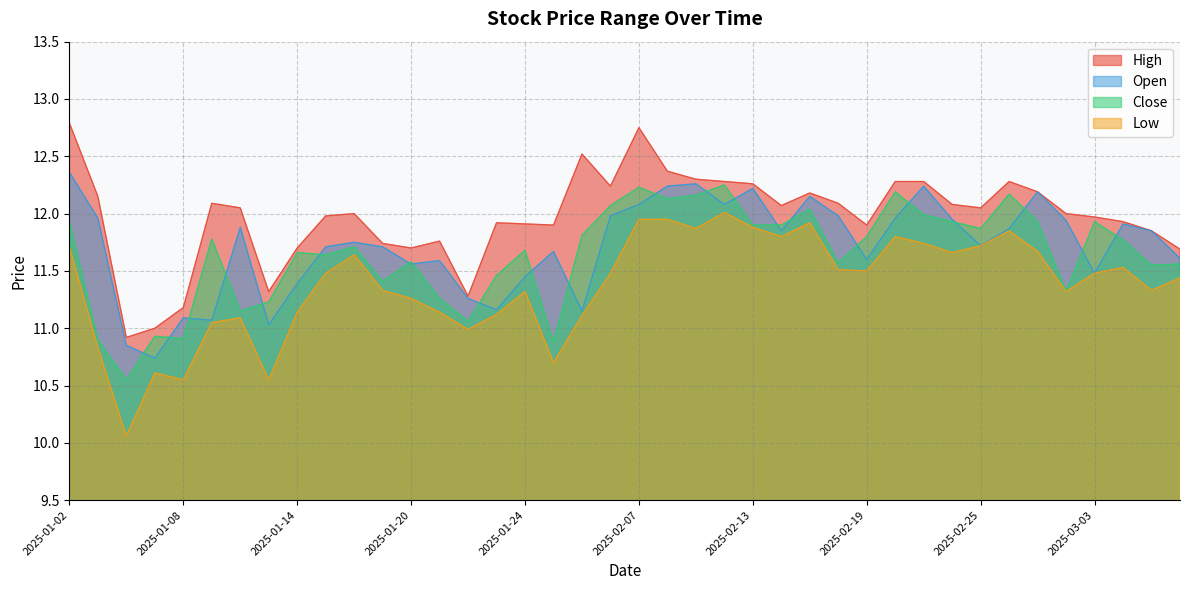

What is the sum of all open values?

468.5